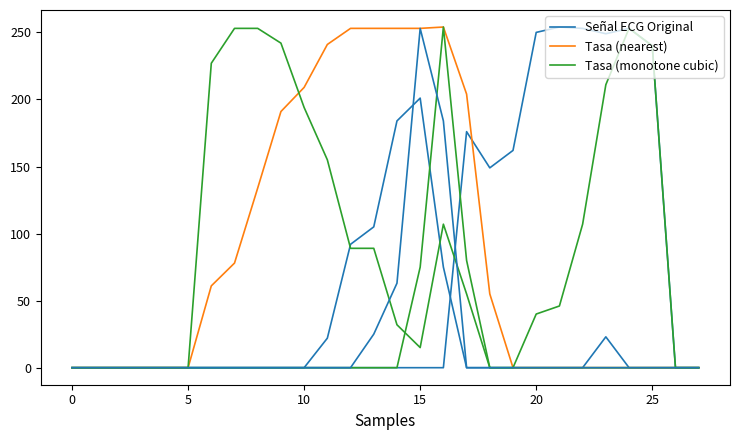

True or false: Tasa (nearest) and Señal ECG Original intersect in this chart.

False